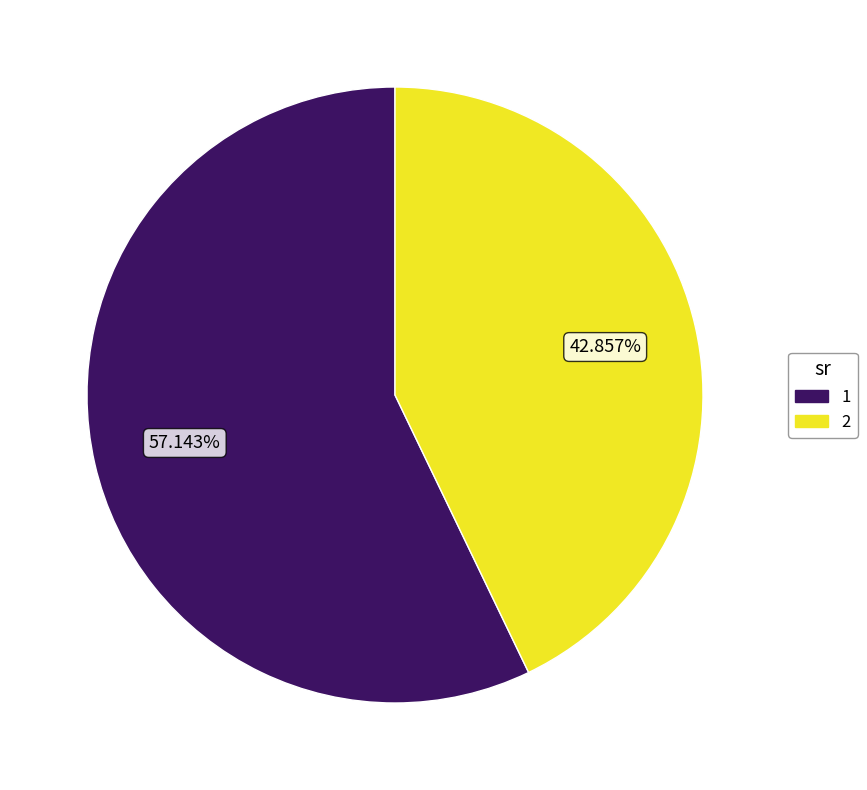

Does 1 account for over 50% of the chart?

Yes